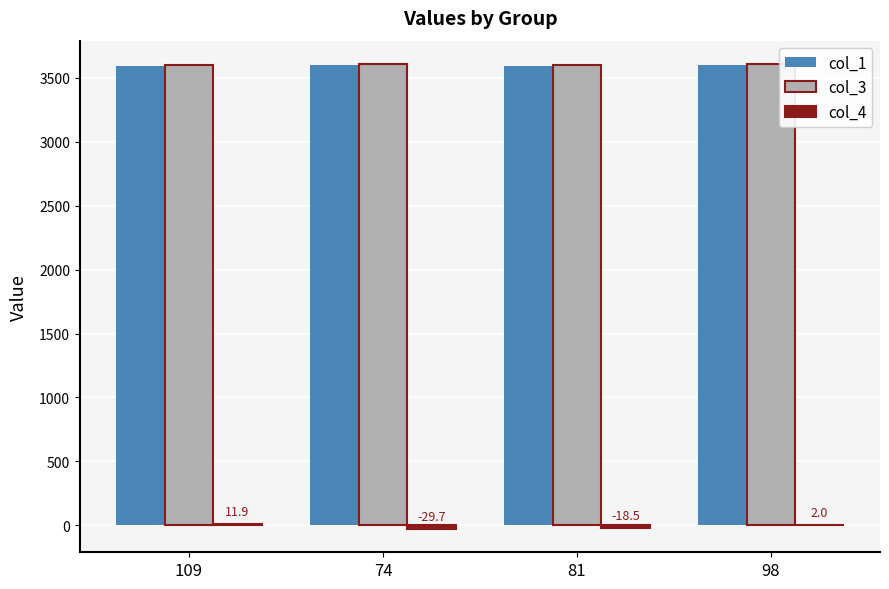

Is it true that col_1 equals 4859.6 at 109?

False